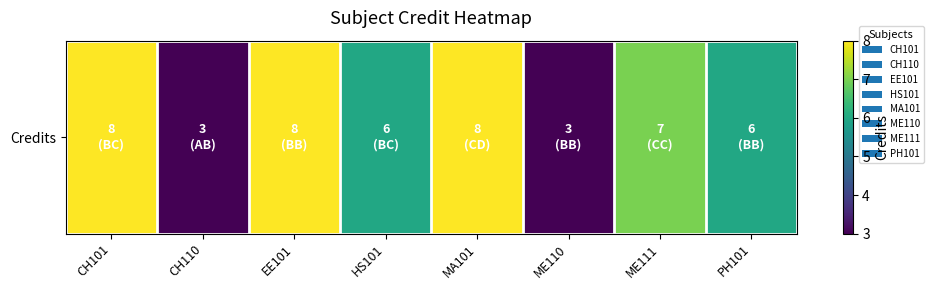

Rank the categories by value from lowest to highest.

CH110, ME110, HS101, PH101, ME111, CH101, EE101, MA101